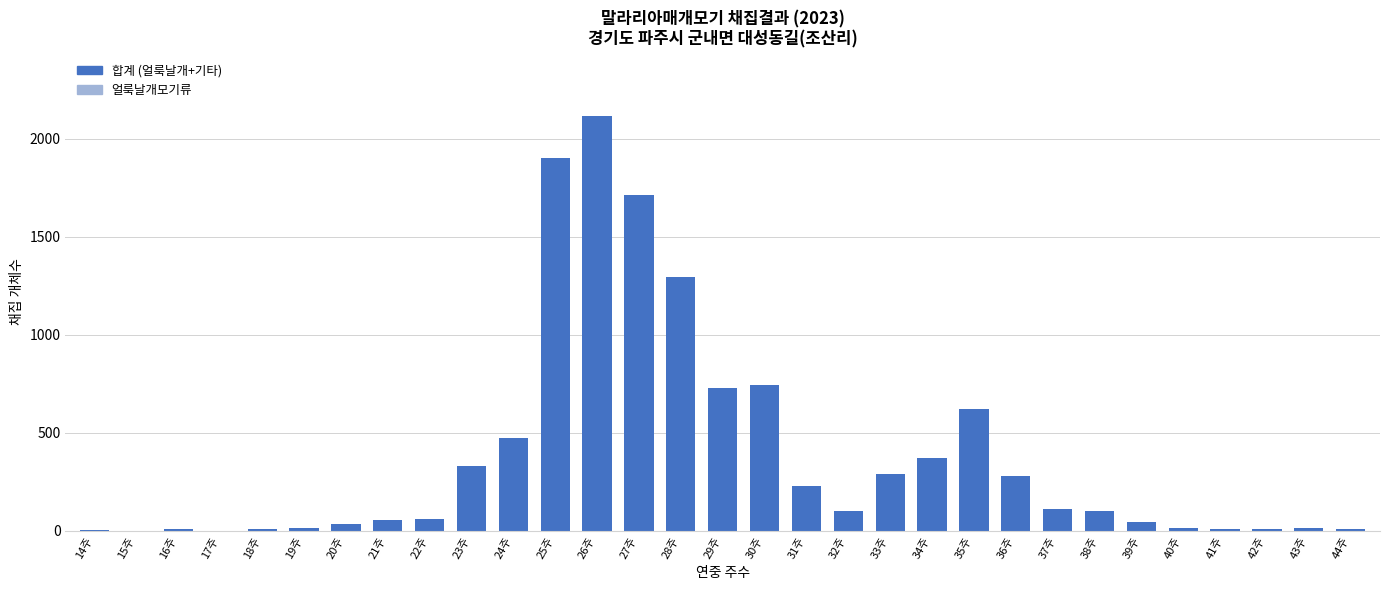

What is the sum of all values?

11700